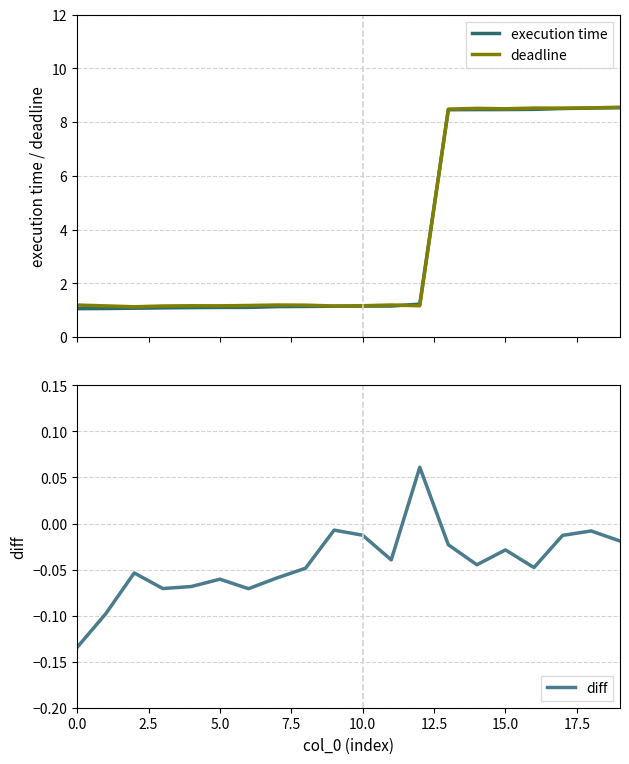

True or false: diff has a value of -0.1 at 5.0.

True